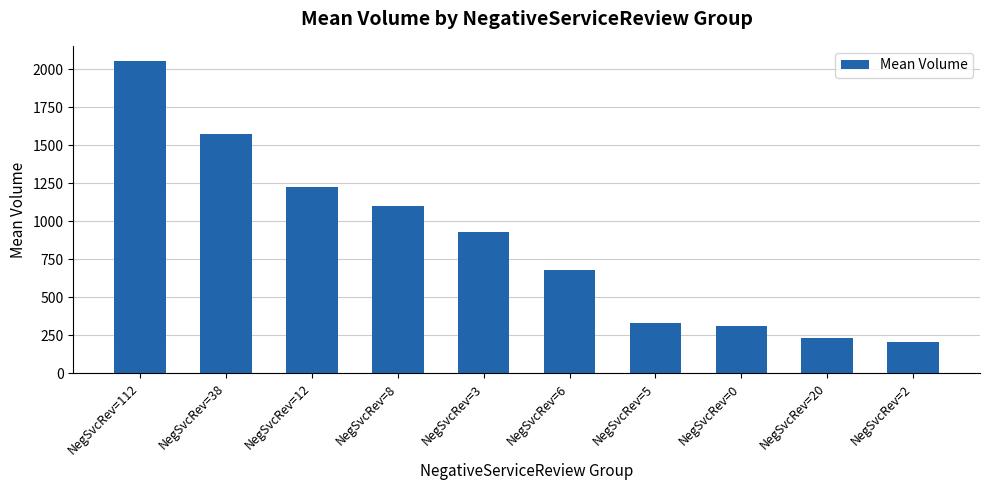

Count the number of categories in the chart.

10